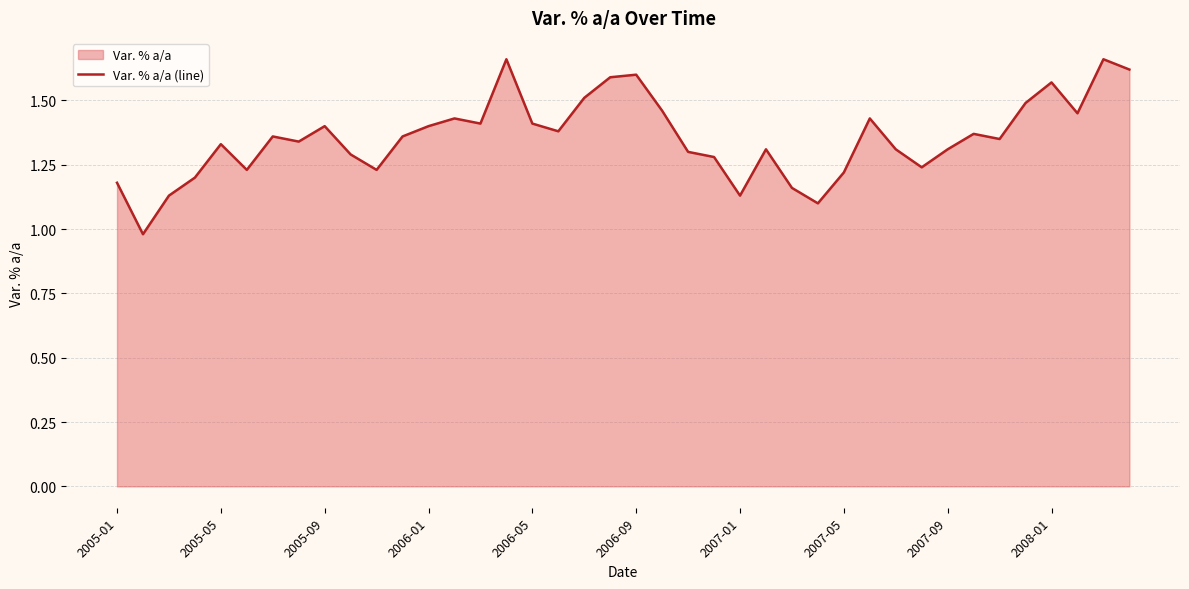

What is the difference between the maximum and minimum values?

0.7